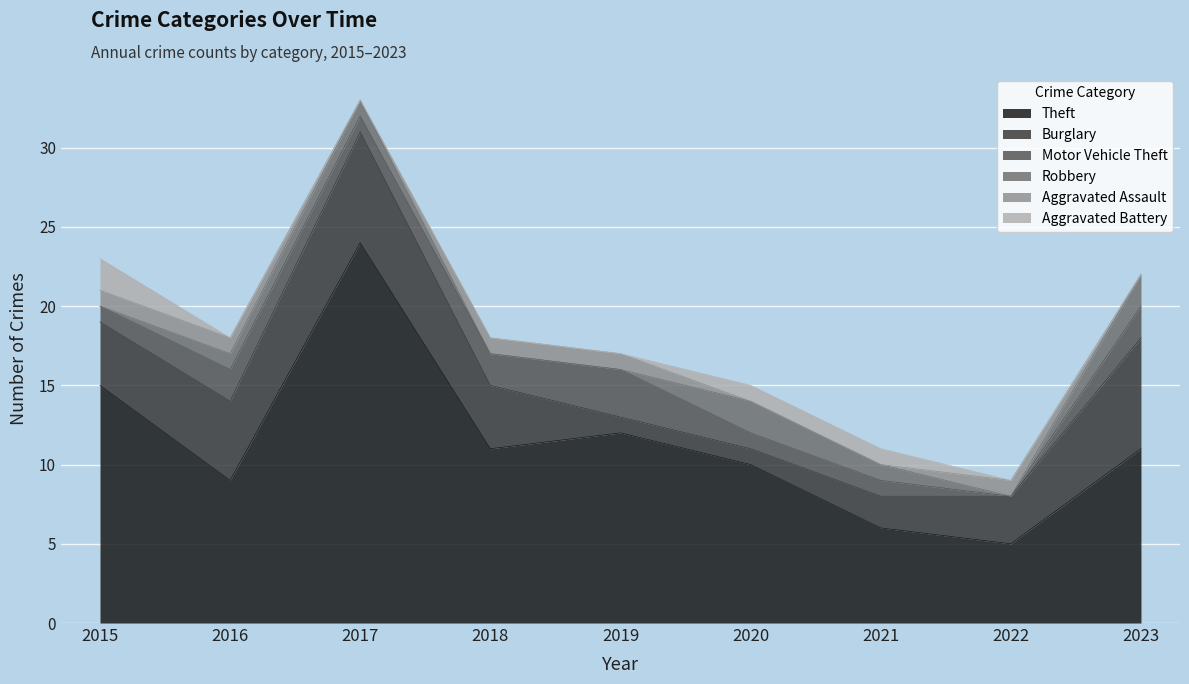

Does the chart display data point markers on the line(s)?

No